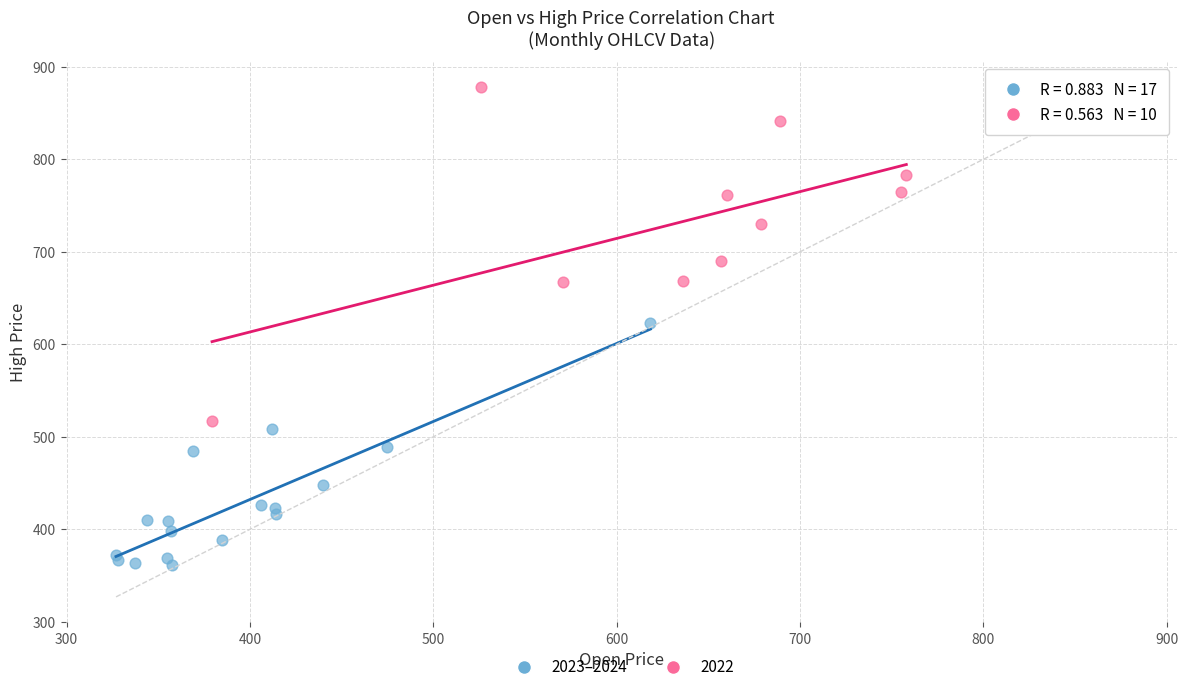

Which series has the widest spread of Y values?

2022